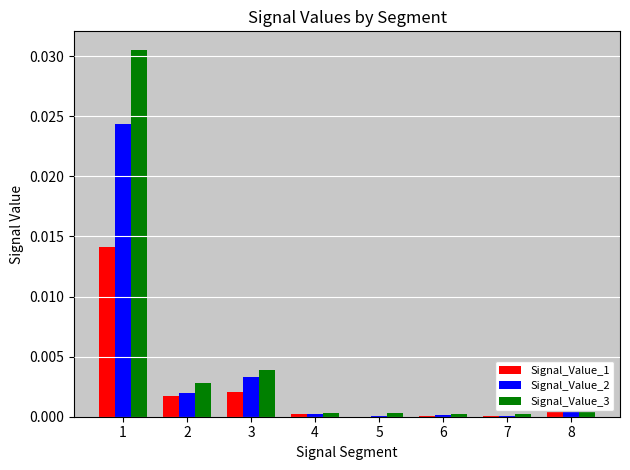

Is the value of Signal_Value_2 at 1 greater than the value of Signal_Value_3 at 1?

No